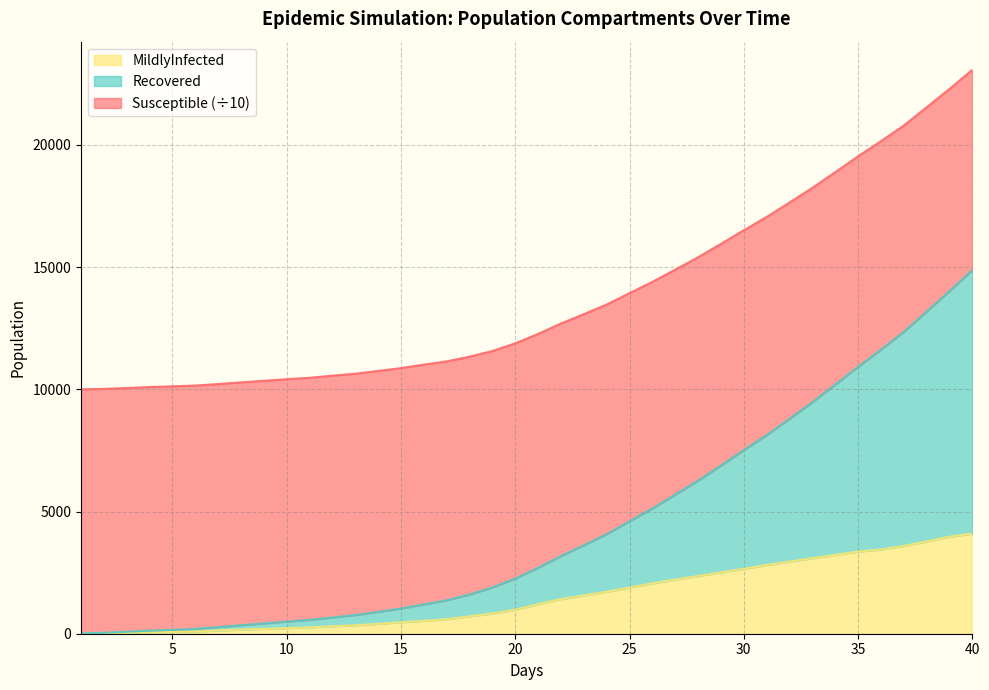

What is the highest value of the MildlyInfected series?

4097.0